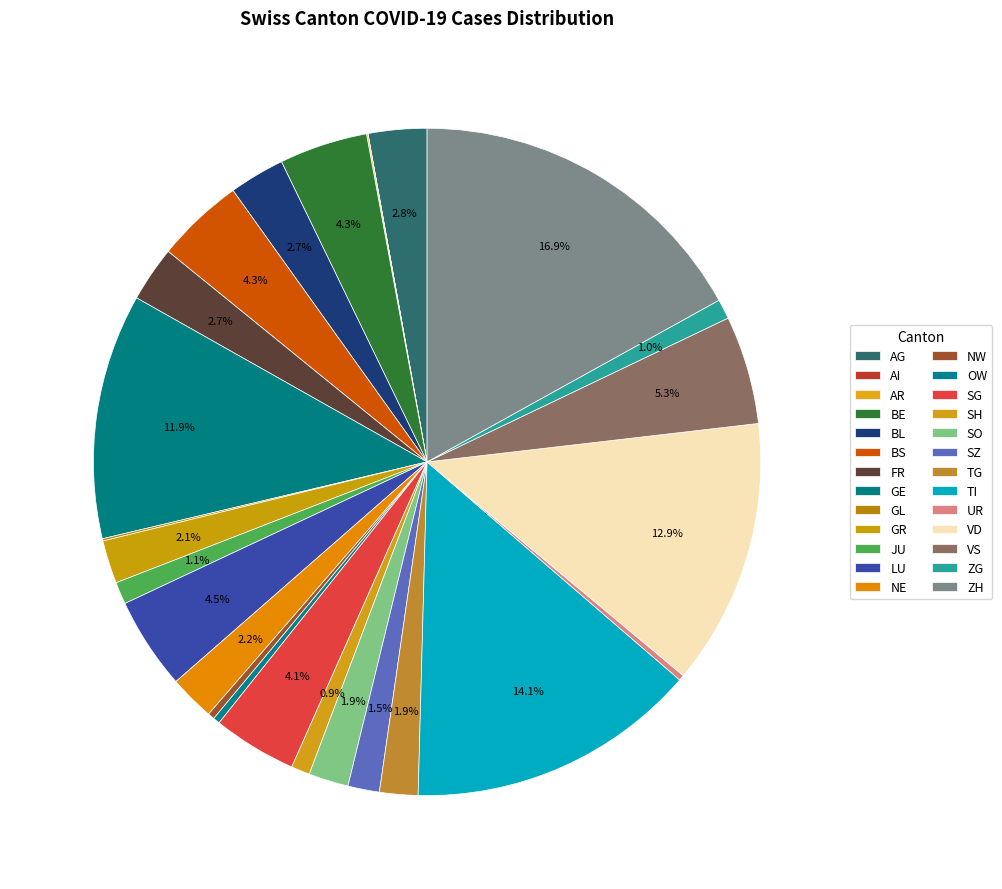

To the nearest percent, what portion does BL represent?

3%